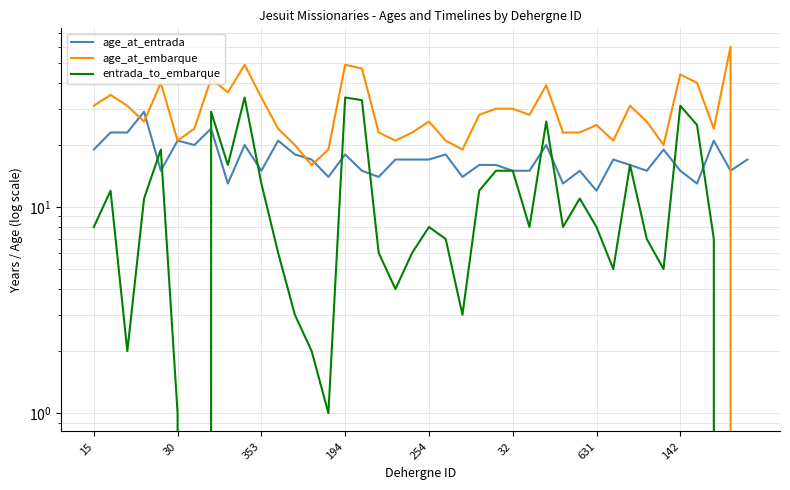

What is the greatest value displayed?

60